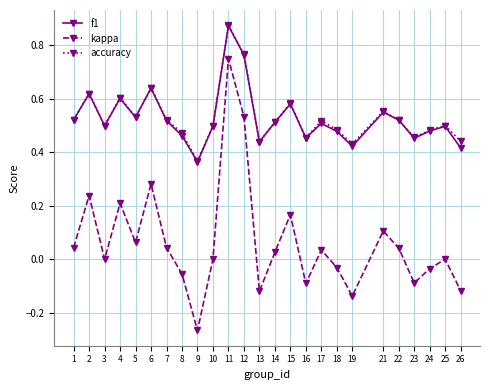

What are all the series names shown in the legend?

f1, kappa, accuracy